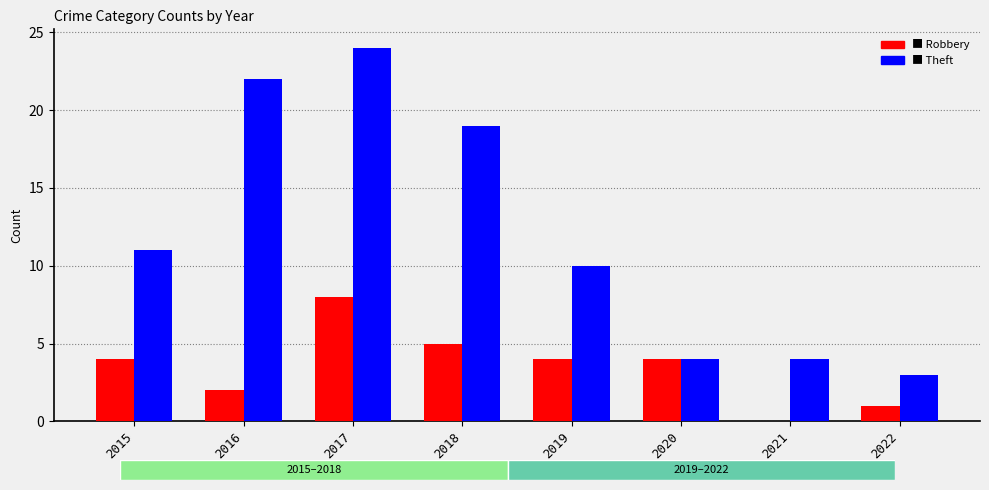

At which category is the sum across all series the highest?

2017